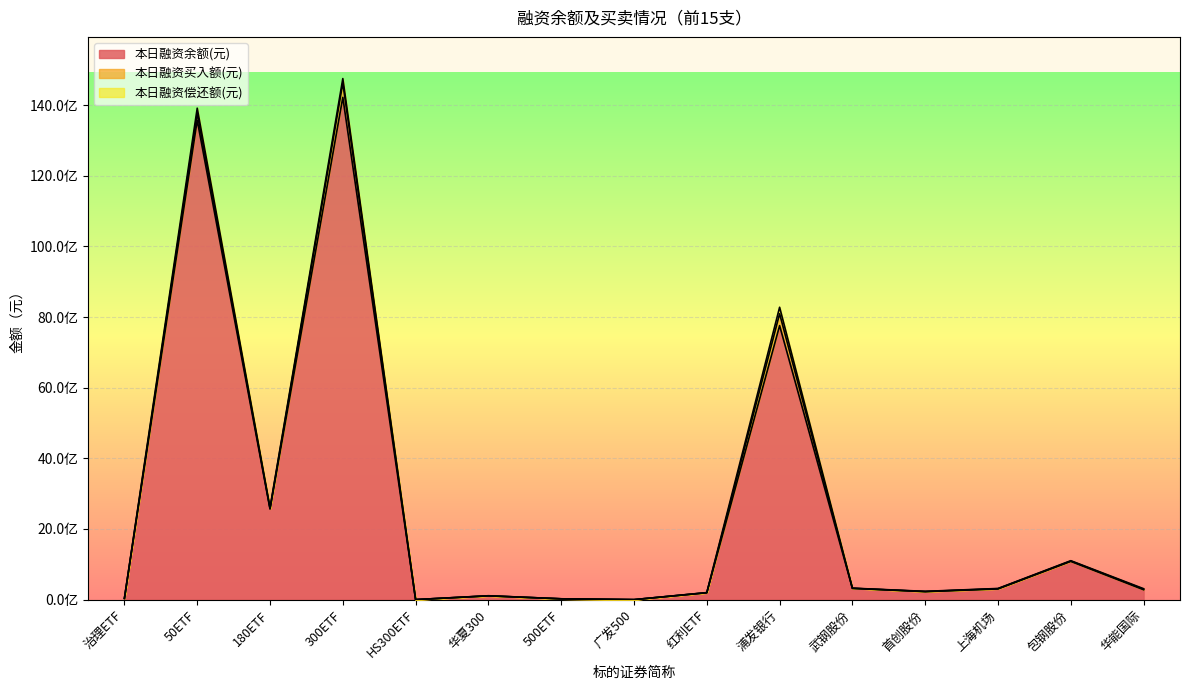

Reading right to left, extract all data points from this chart.

本日融资余额(元): 280712668	1082801857	302923428	226243465	318820245	7758285101	194486247	133176	23089548	106560425	866921	14220656205	2564115749	13572140703	35377116
本日融资买入额(元): 13688011	10421931	6577511	3194048	2128546	335071759	2170389	1656	206625	1006081	41247	407909446	19044528	197413084	92134
本日融资偿还额(元): 15112912	8904011	6684957	5160724	3614847	184866488	3065295	0	36656	2790016	0	123831348	18700461	144698881	93144